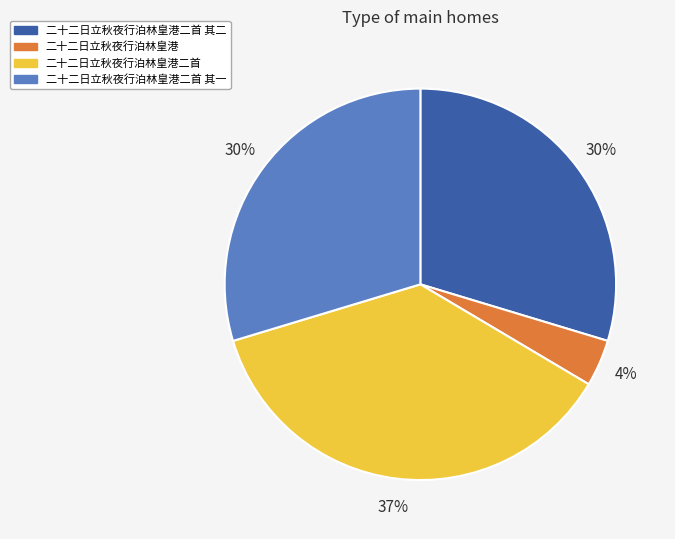

Approximately how many times larger is the value at 二十二日立秋夜行泊林皇港二首 compared to 二十二日立秋夜行泊林皇港二首 其一?

1.2